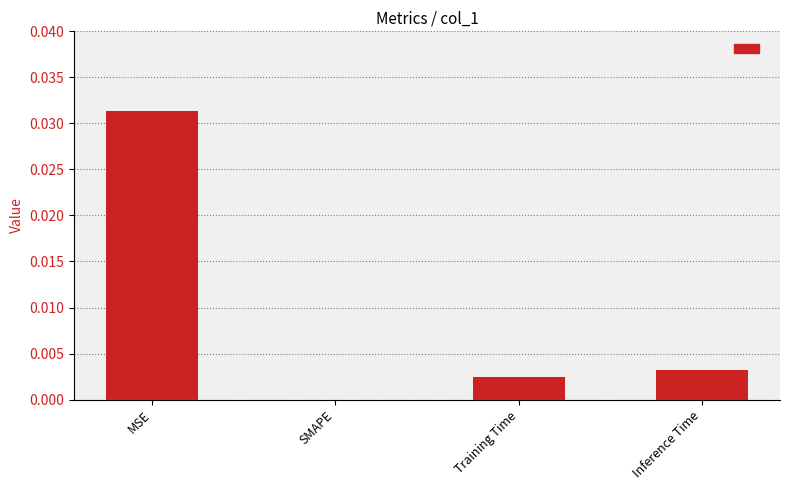

True or false: the data shows 0.0 at Training Time.

True